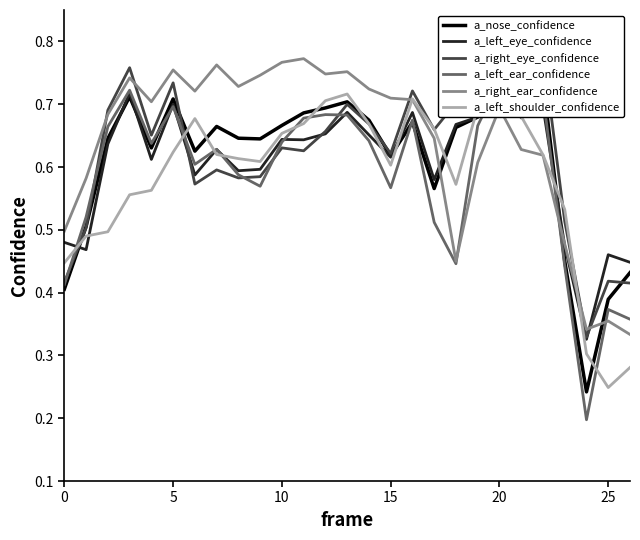

The value of a_left_shoulder_confidence at 18 is 0.2. True or false?

False